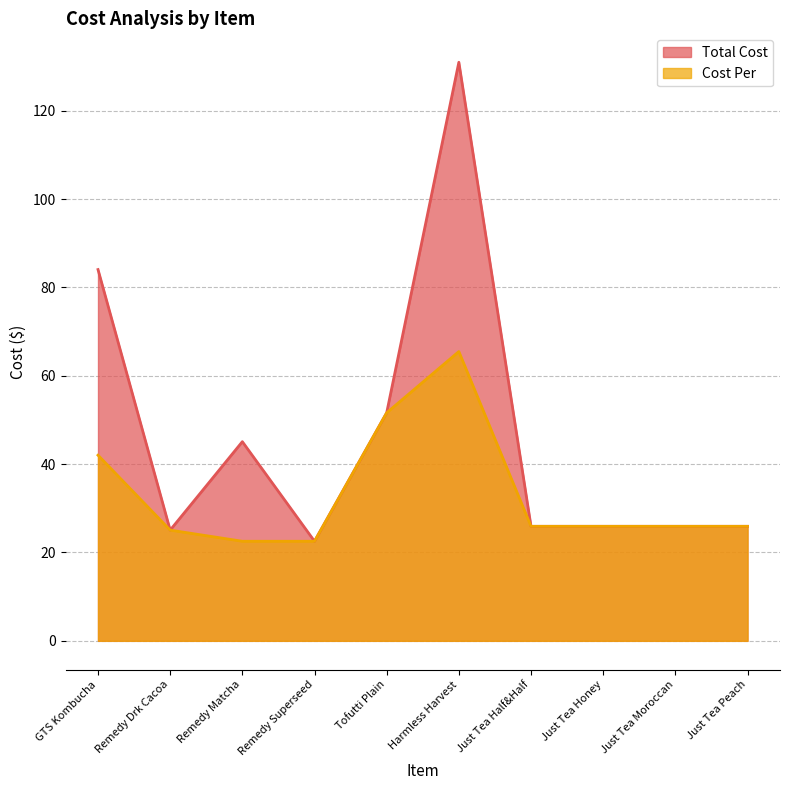

How many lines are shown in the chart?

2